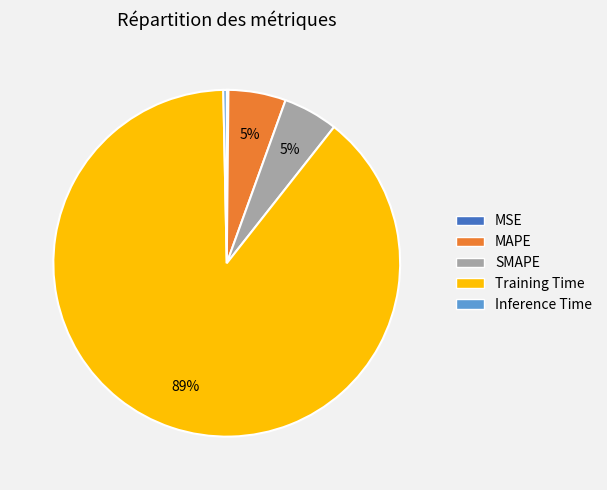

What is the majority slice?

Training Time